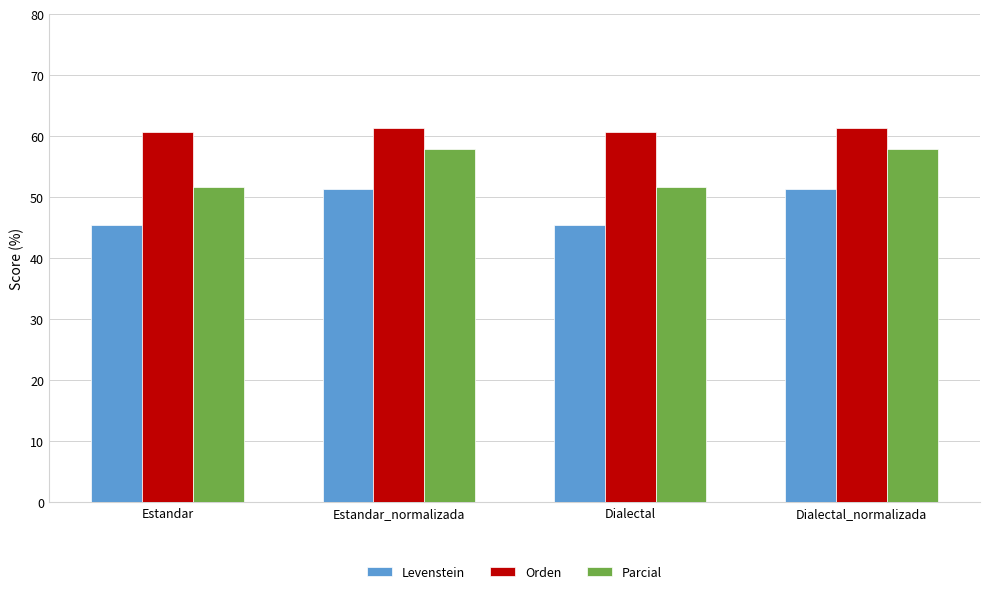

Is it true that Parcial equals 57.9 at Dialectal_normalizada?

True